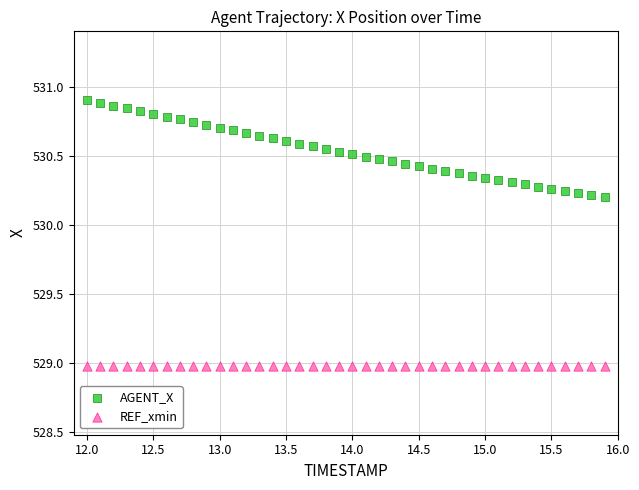

Which series reaches the maximum Y coordinate?

AGENT_X